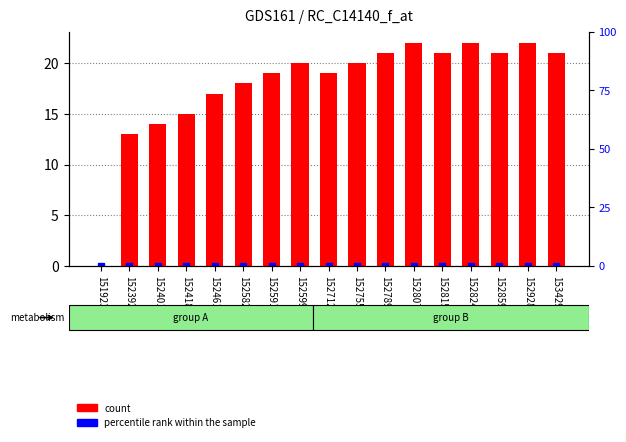

What value does the count series have at 1524616451?

17